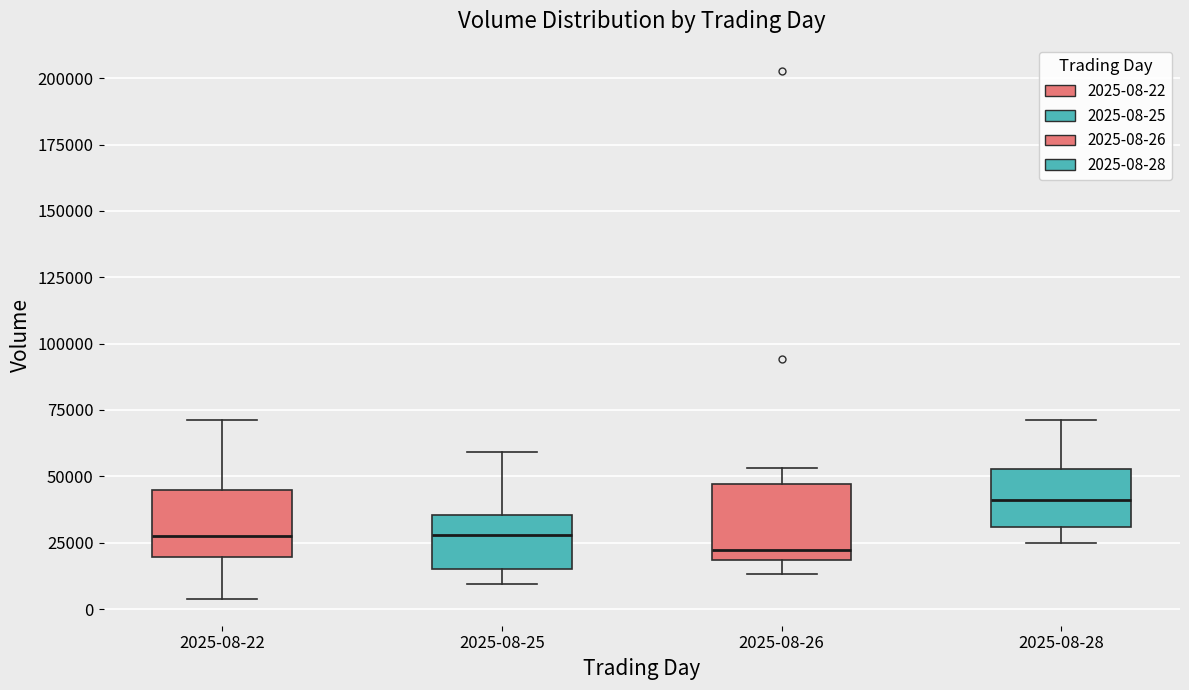

Reading left to right, transcribe this box plot: for each box, give where its median line is, the range the box spans, and where its two whiskers end, as read against the y-axis. The values are not printed on the chart, so give them approximately, as read against the axis.

2025-08-22: median 30000, box 20000 to 45000, whiskers 5000 to 70000
2025-08-25: median 30000, box 15000 to 35000, whiskers 10000 to 60000
2025-08-26: median 20000 (just above the box's lower edge), box 20000 to 45000, whiskers 15000 to 55000
2025-08-28: median 40000, box 30000 to 55000, whiskers 25000 to 70000